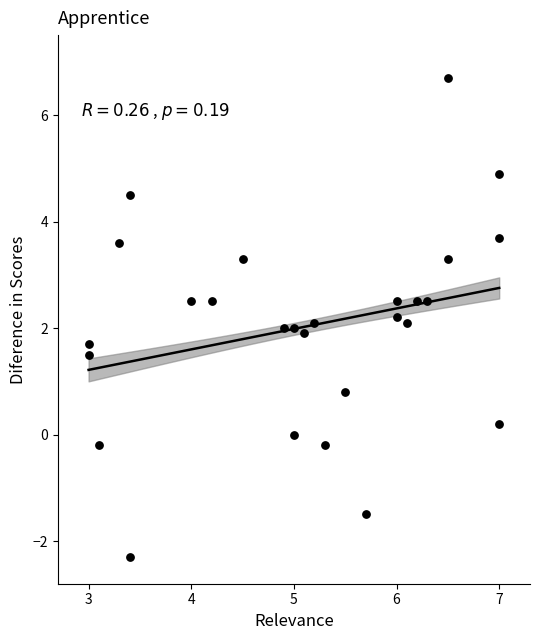

What is the range of X values (max minus min)?

4.0